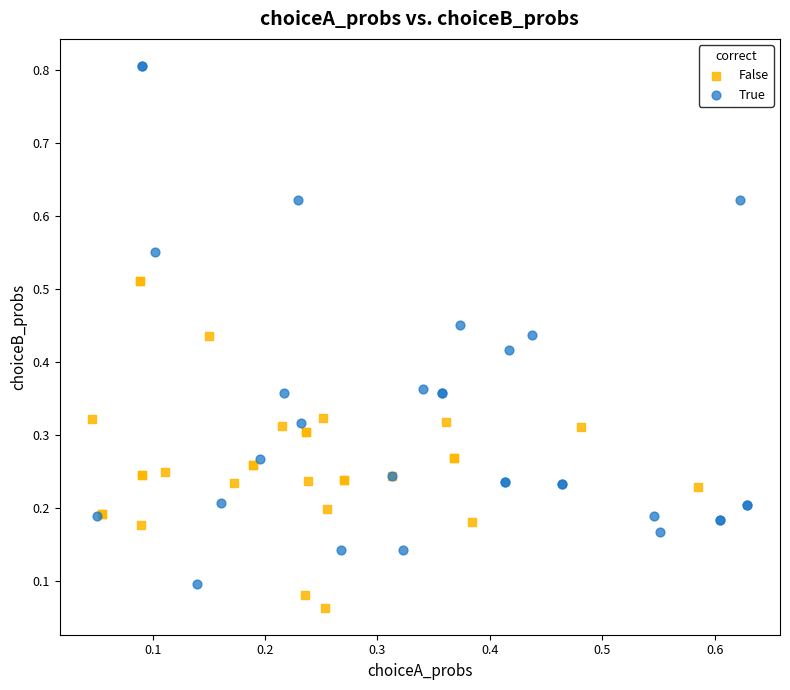

What are all the series names shown in the legend?

False, True